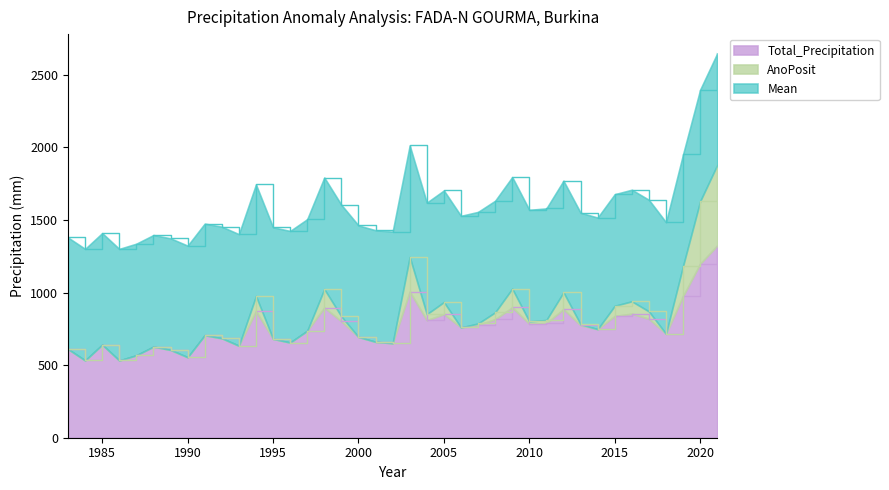

Which series has the largest total across all categories?

Mean